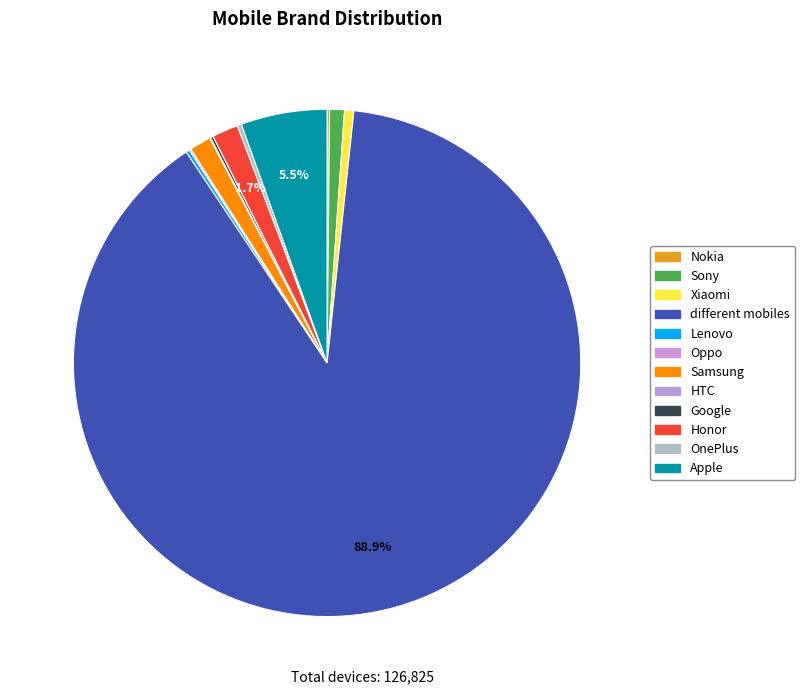

Combined, do different mobiles and Xiaomi account for over 50%?

Yes